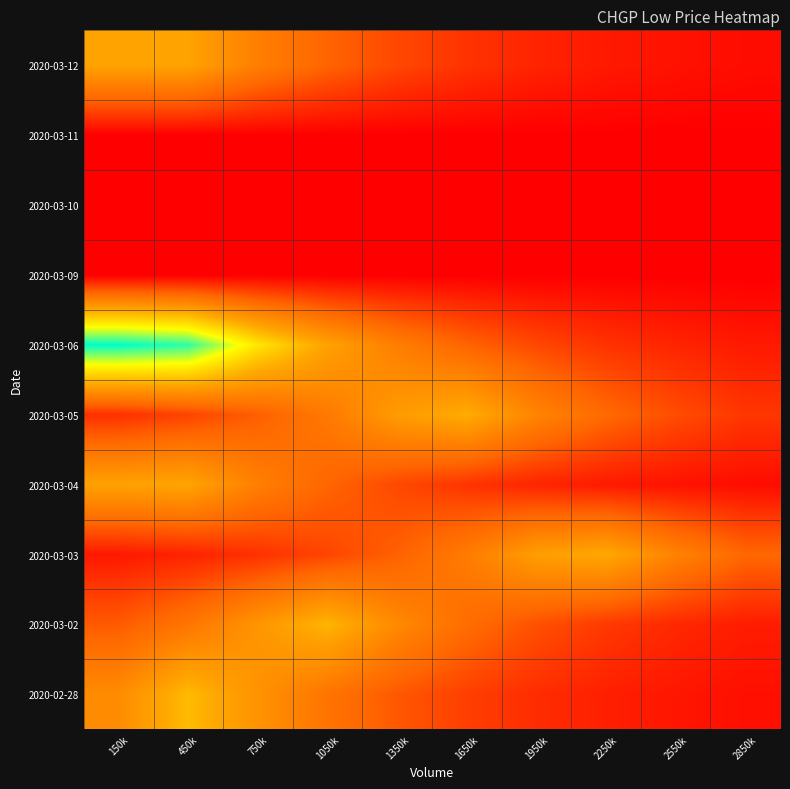

At which category is the sum across all series the highest?

450k